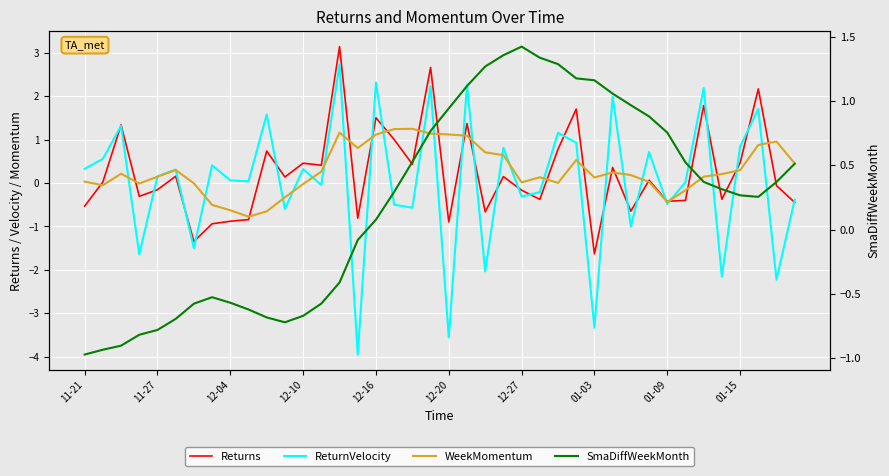

True or false: Returns and WeekMomentum intersect in this chart.

True